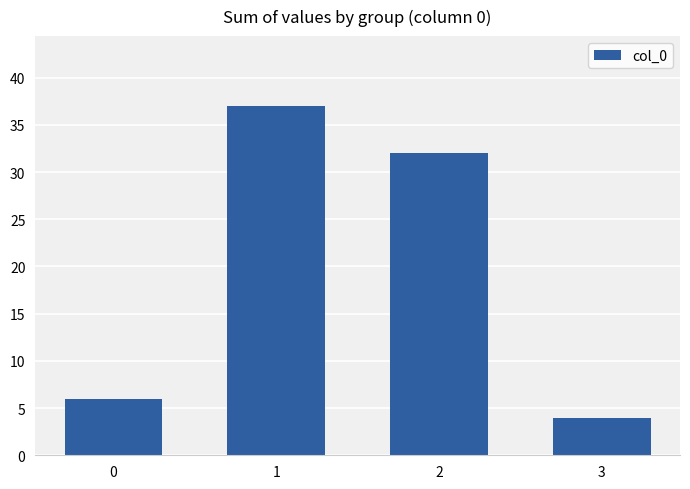

Approximately how many times larger is the value at 0 compared to 2?

0.2